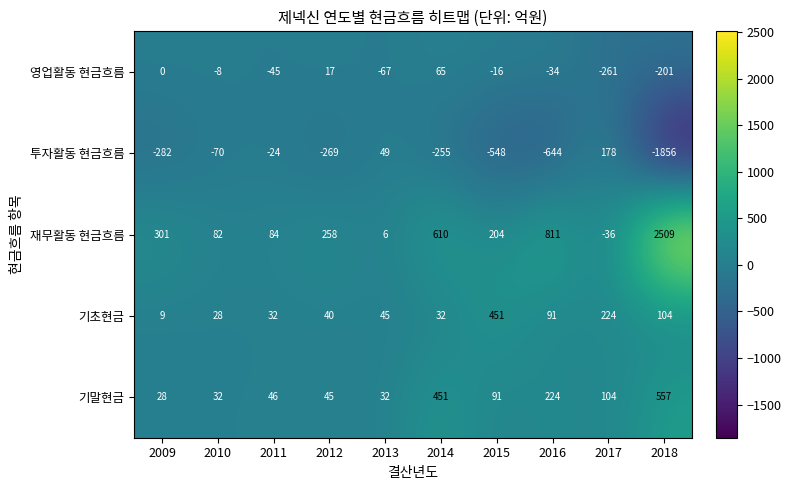

The 기초현금 series shows 44 at 2011. True or false?

False